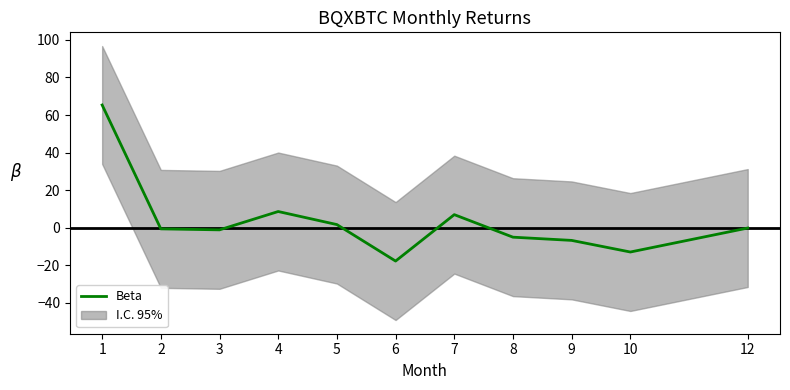

What is the value of the 9th point from the left?

-6.8